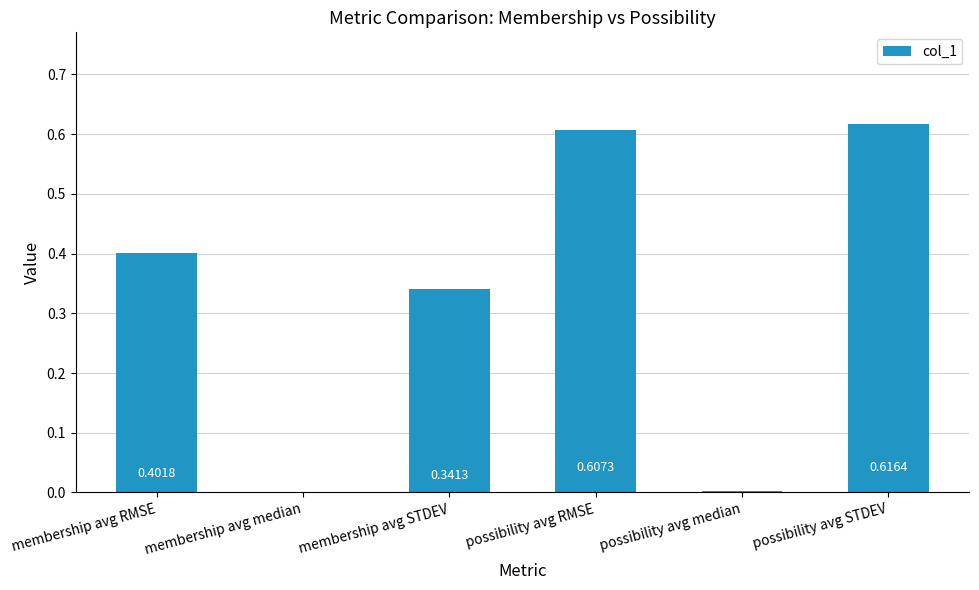

At which label is the value closest to 0?

membership avg median